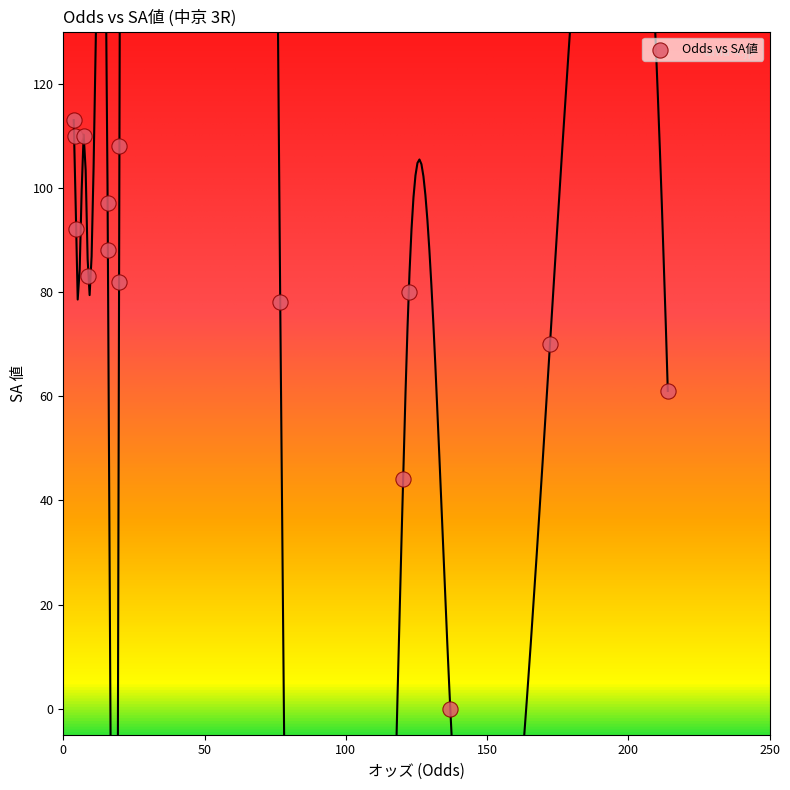

What Y value in the scatter plot is closest to 56?

61